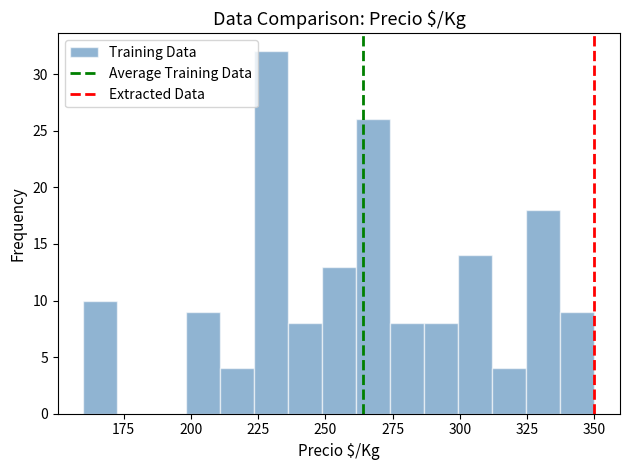

Read against the x-axis, roughly where is the centre of the tallest bar?

230